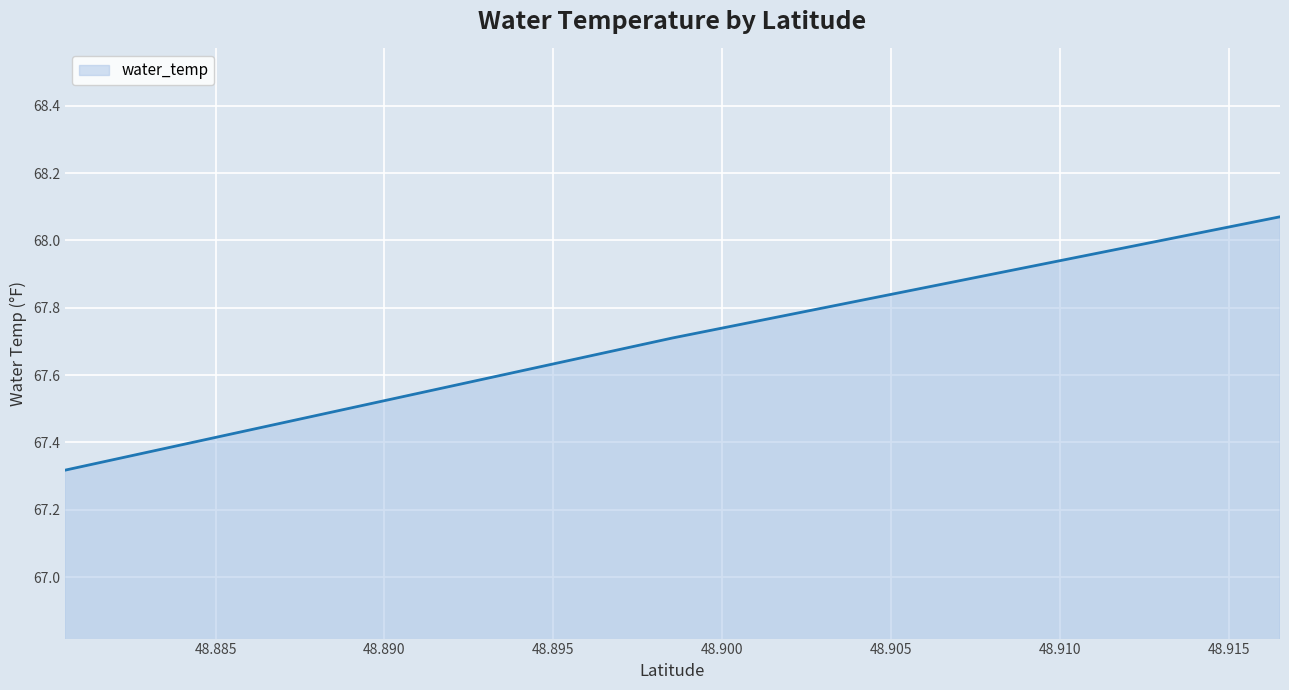

What is the average value?

67.7